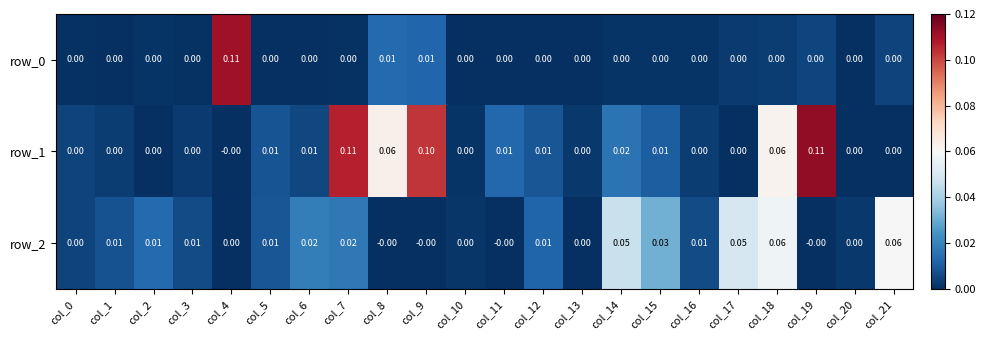

What is the sum of all row_1 values?

0.5